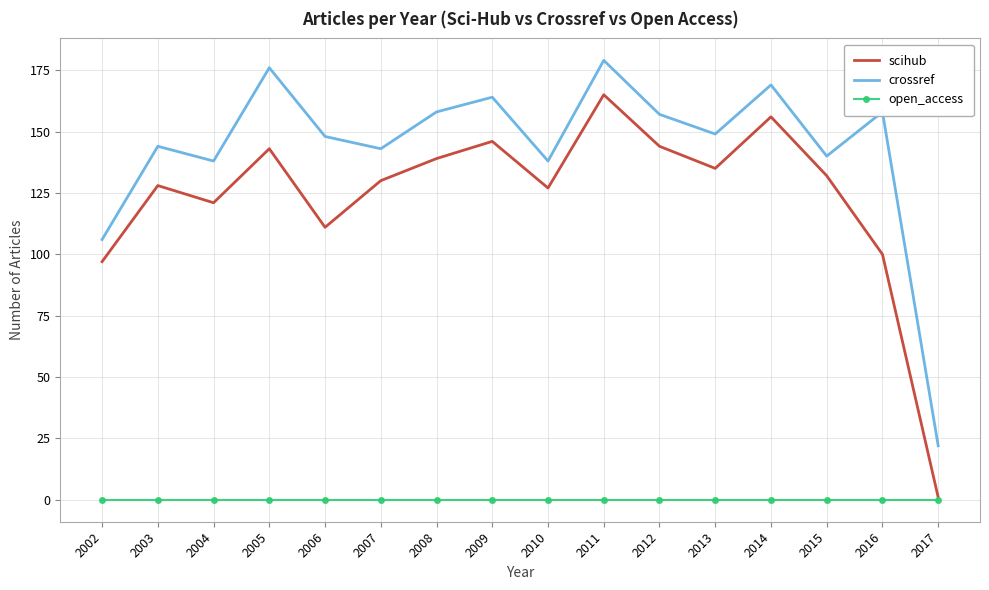

Rank the series by their maximum value, from lowest to highest.

open_access, scihub, crossref